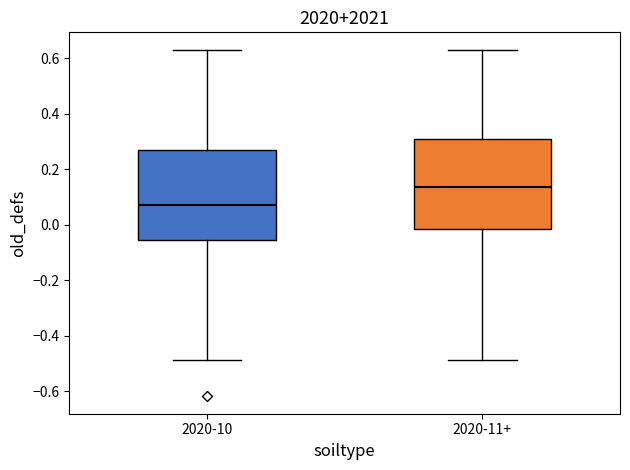

Which box has the lowest median line?

2020-10